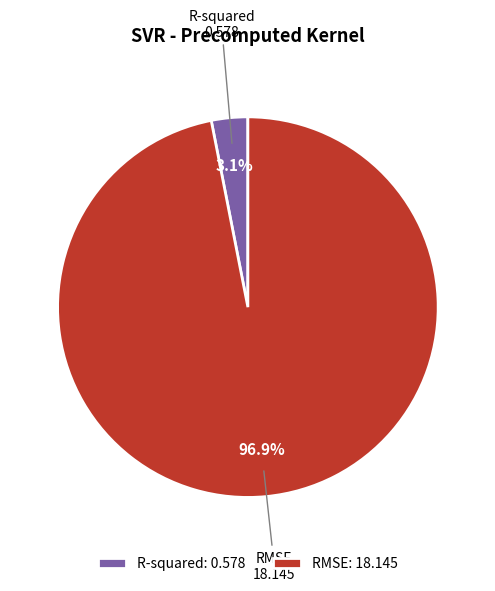

To the nearest percent, what is the difference between the largest and smallest slice percentages?

94%